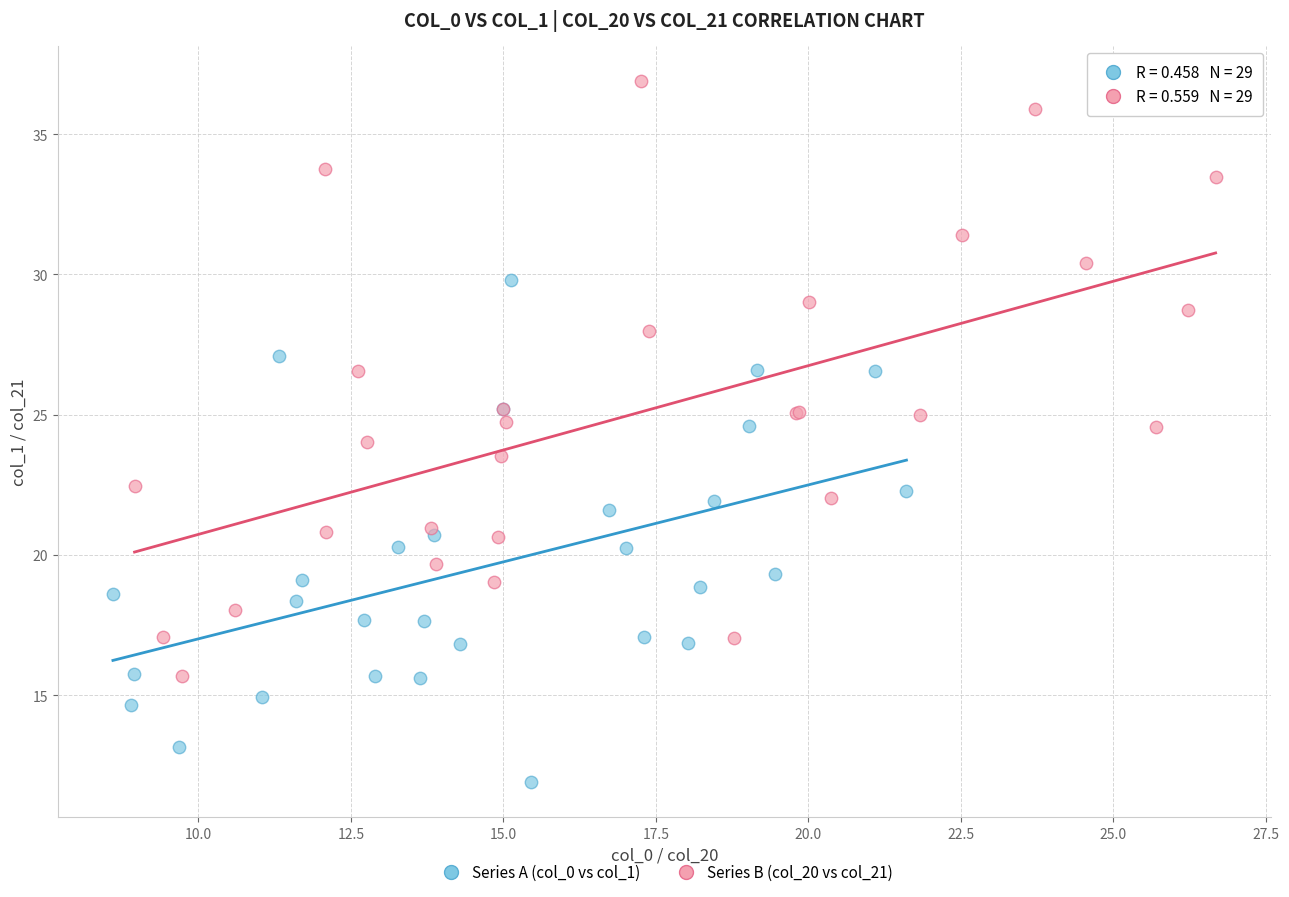

Which series has the largest Y range (max minus min)?

Series B (col_20 vs col_21)